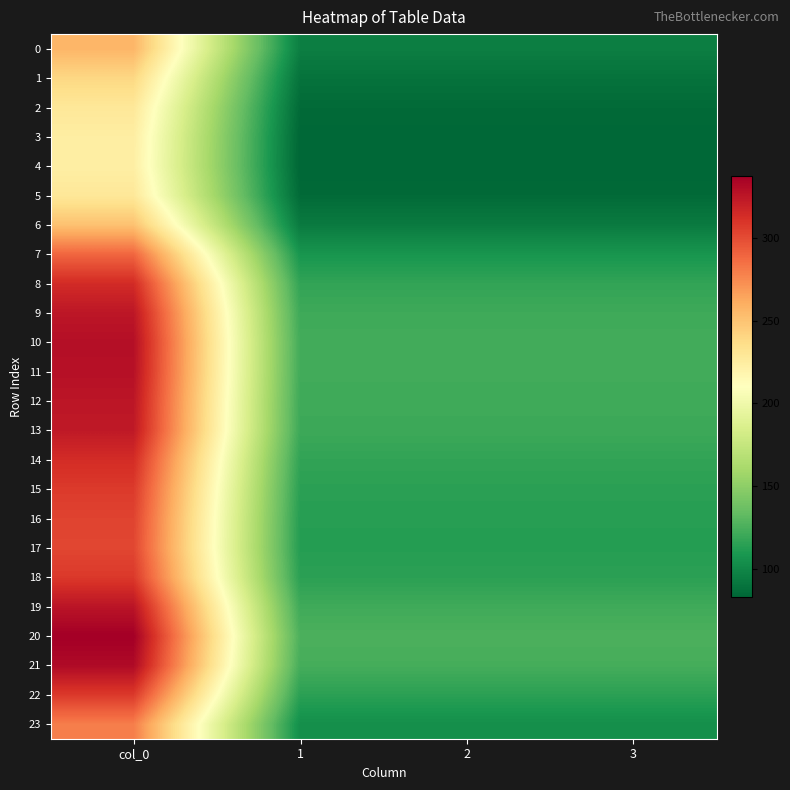

Which category has the highest value across all series?

col_0